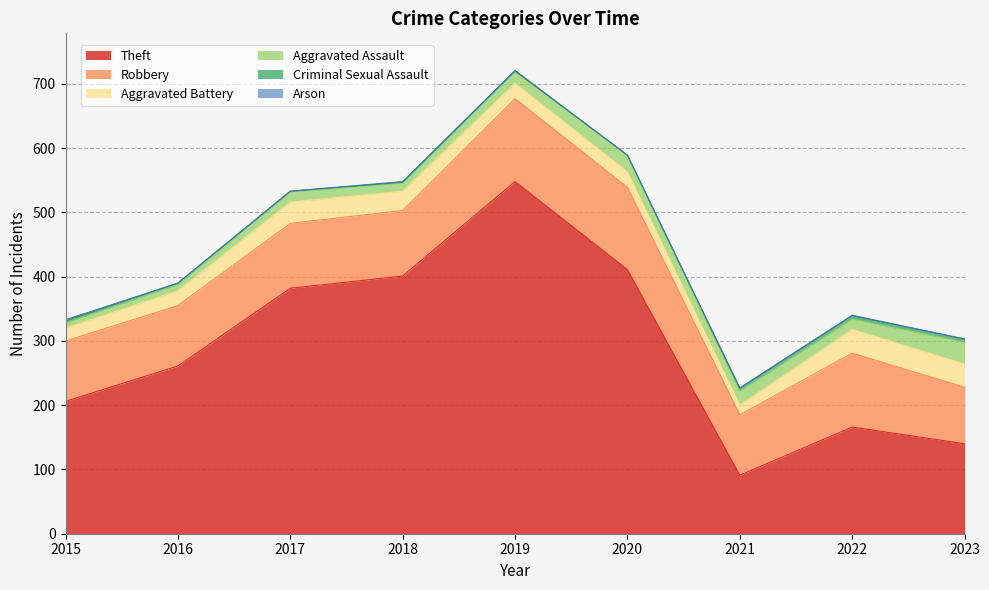

True or false: Robbery and Aggravated Assault intersect in this chart.

False